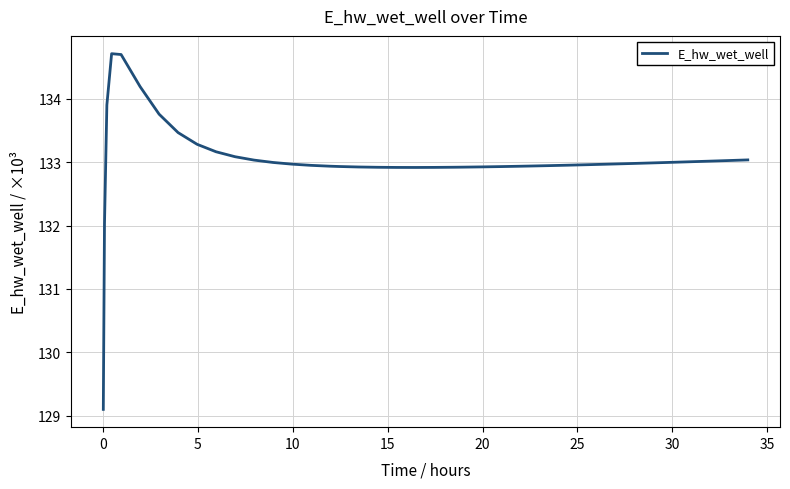

What is the maximum value shown in the chart?

134.7